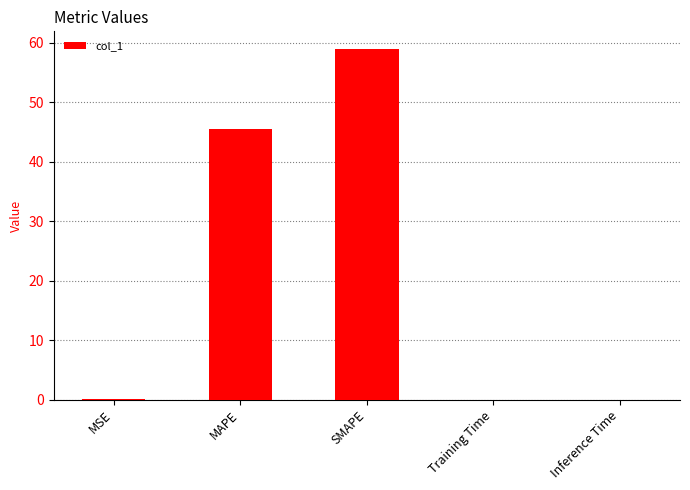

What is the change in value from MSE to MAPE?

+45.5